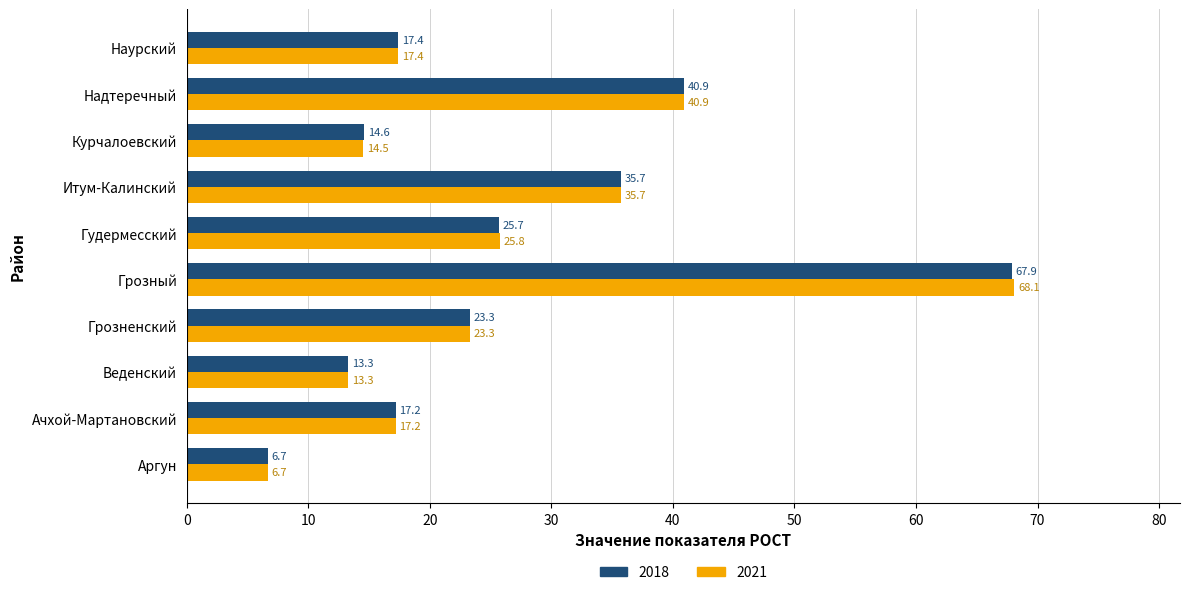

Rank the series by their average value, from highest to lowest.

2021, 2018